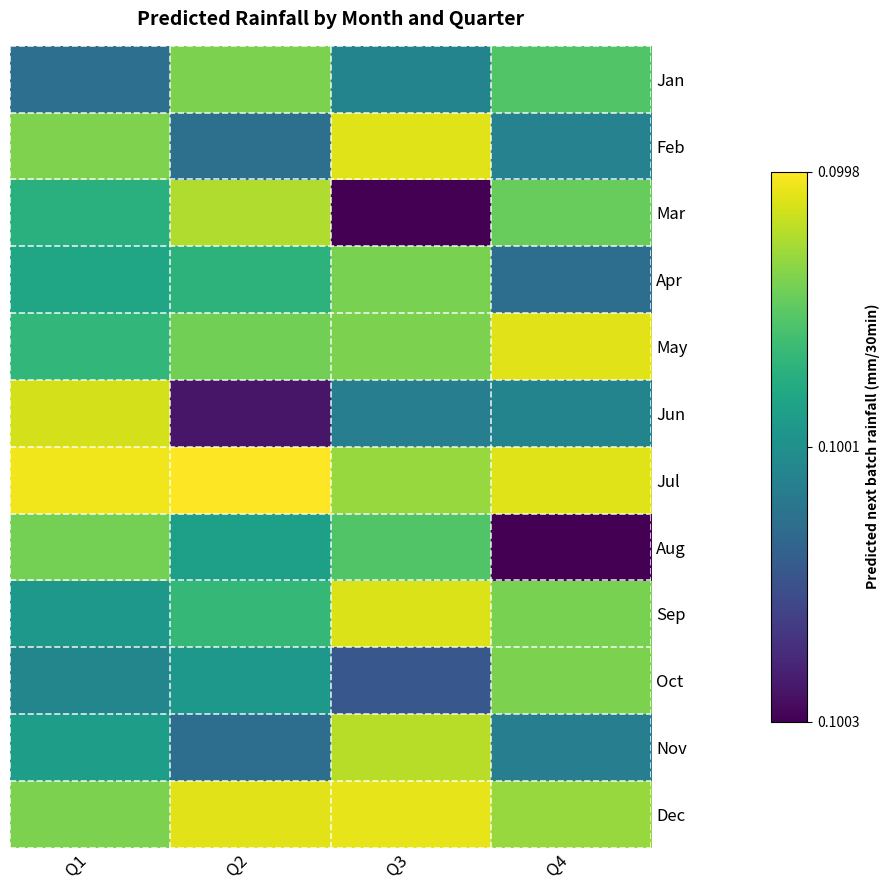

Which series changed the most between Q3 and Q4?

Mar